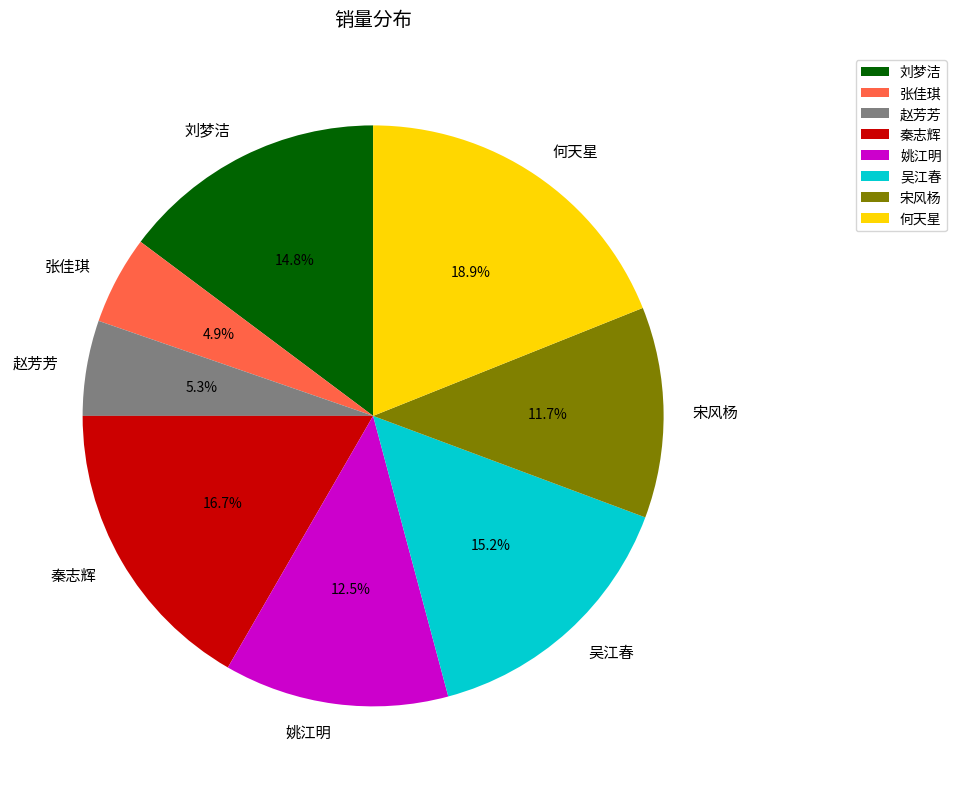

Which category has the biggest portion of the pie?

何天星